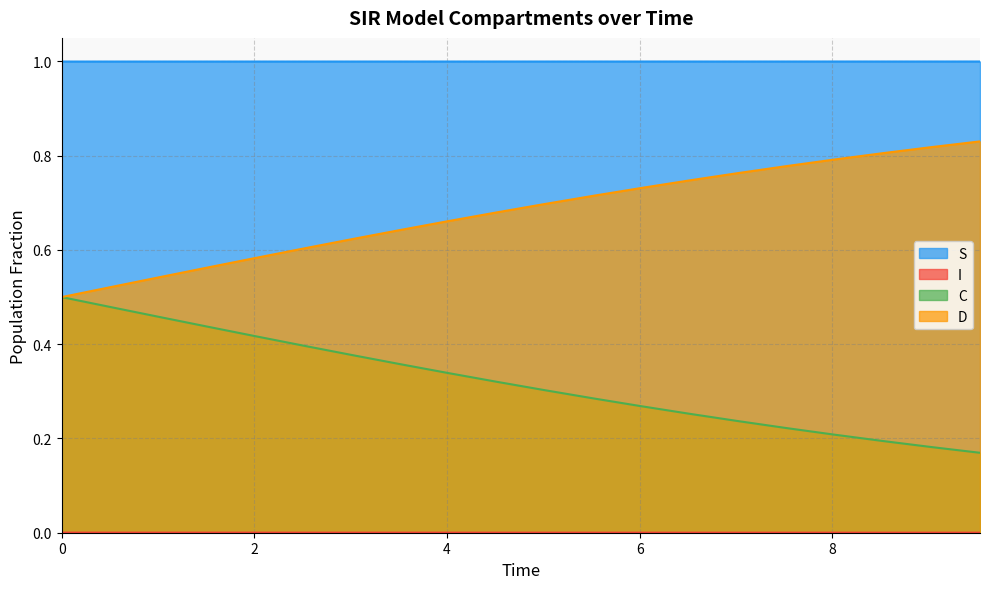

What is the greatest value displayed?

1.0